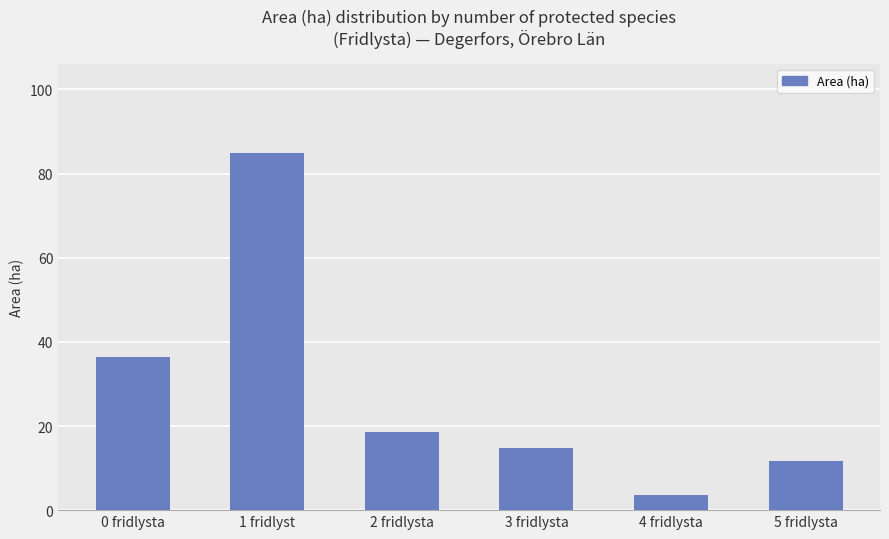

The chart shows a value of 3.5 at 4 fridlysta. True or false?

True